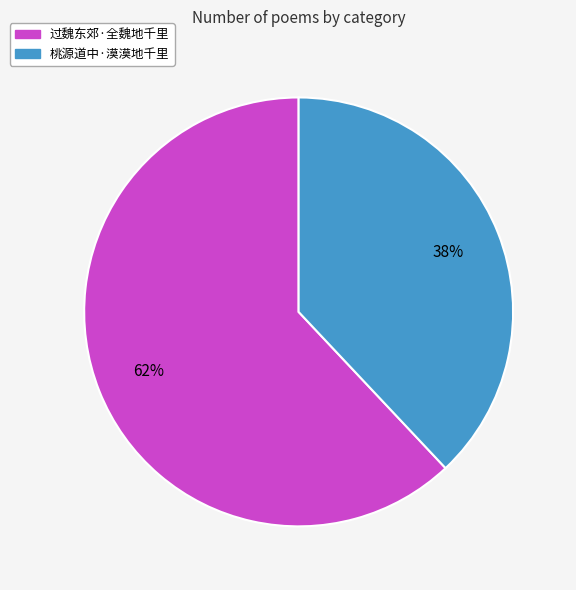

To the nearest percent, what is the average slice percentage?

50%